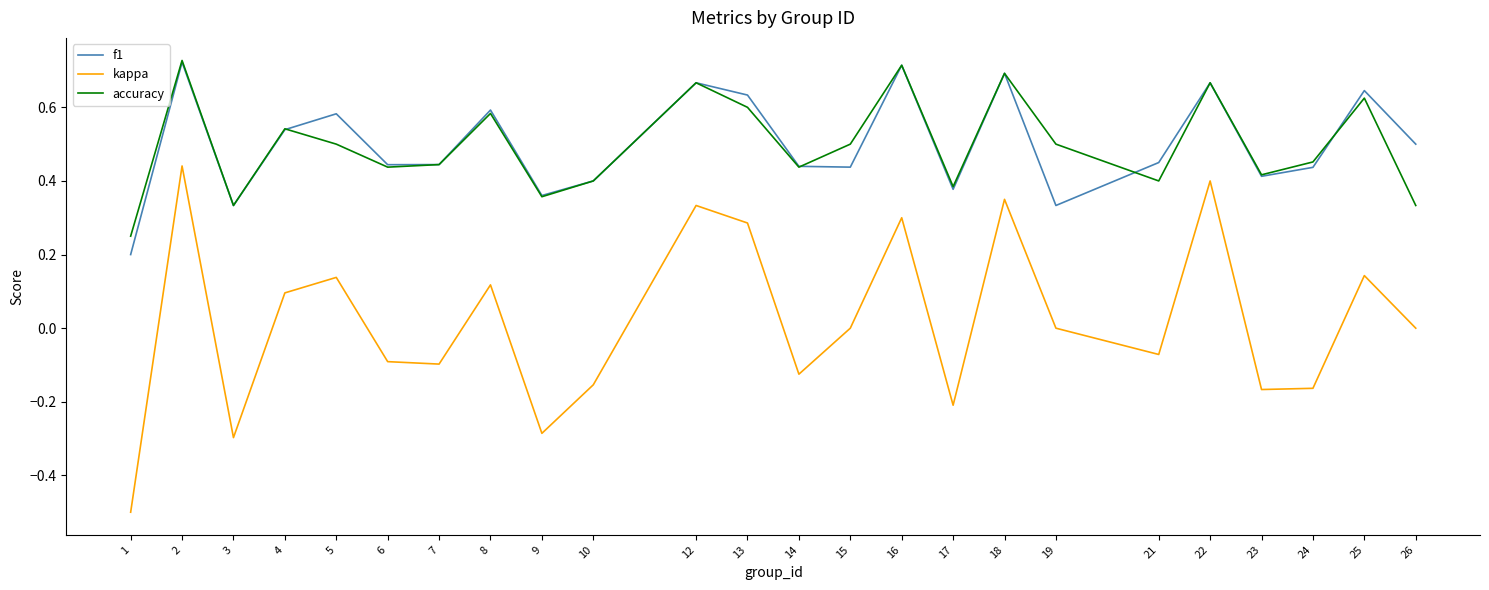

True or false: kappa and accuracy cross at least once.

False